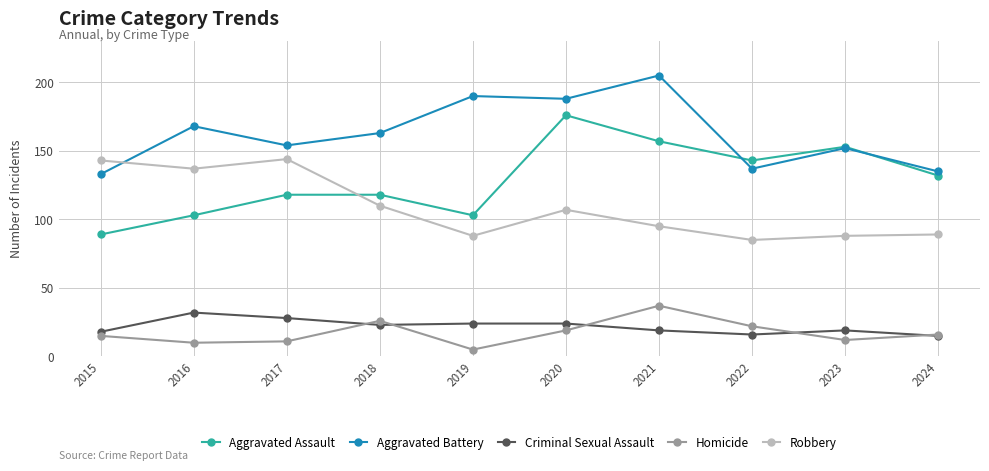

Read the Homicide value at 2018.

26